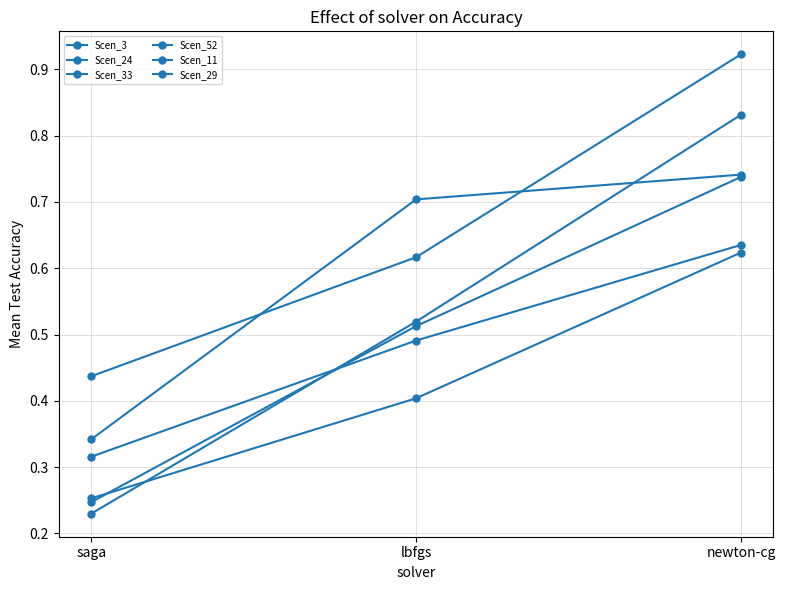

Which category has the lowest value in the Scen_29 series?

saga